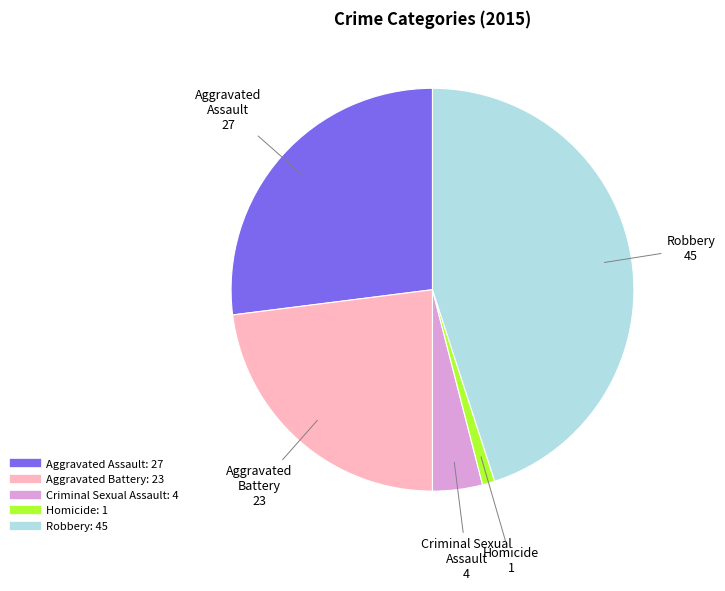

What is the smallest slice in the pie chart?

Homicide